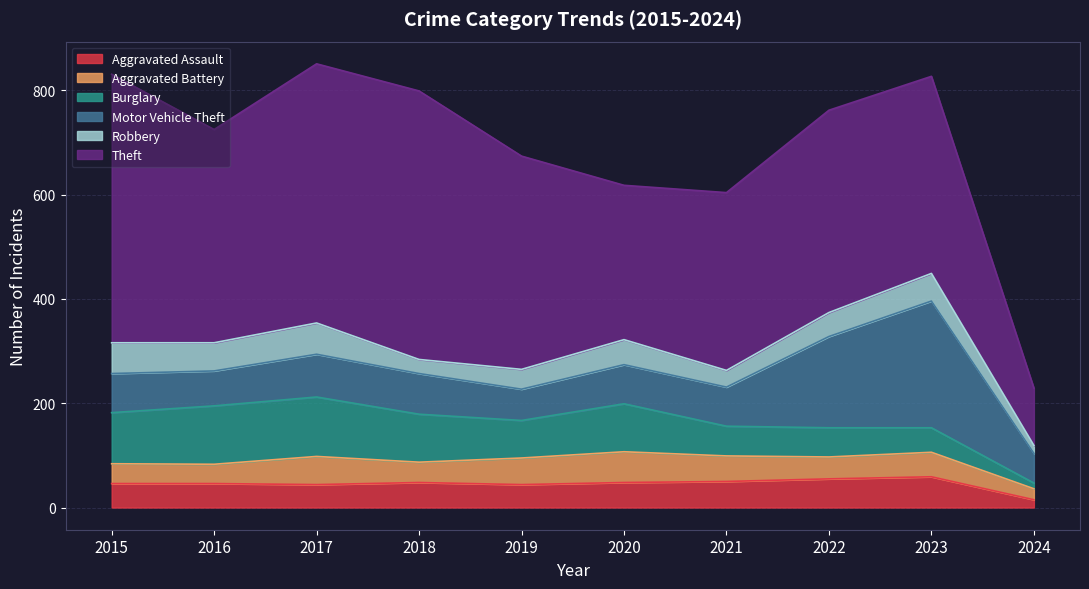

What are all the series names shown in the legend?

Aggravated Assault, Aggravated Battery, Burglary, Motor Vehicle Theft, Robbery, Theft